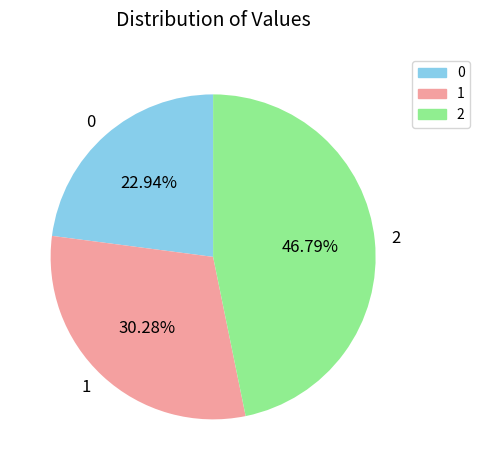

What is the ratio of the value at 1 to the value at 2?

0.6